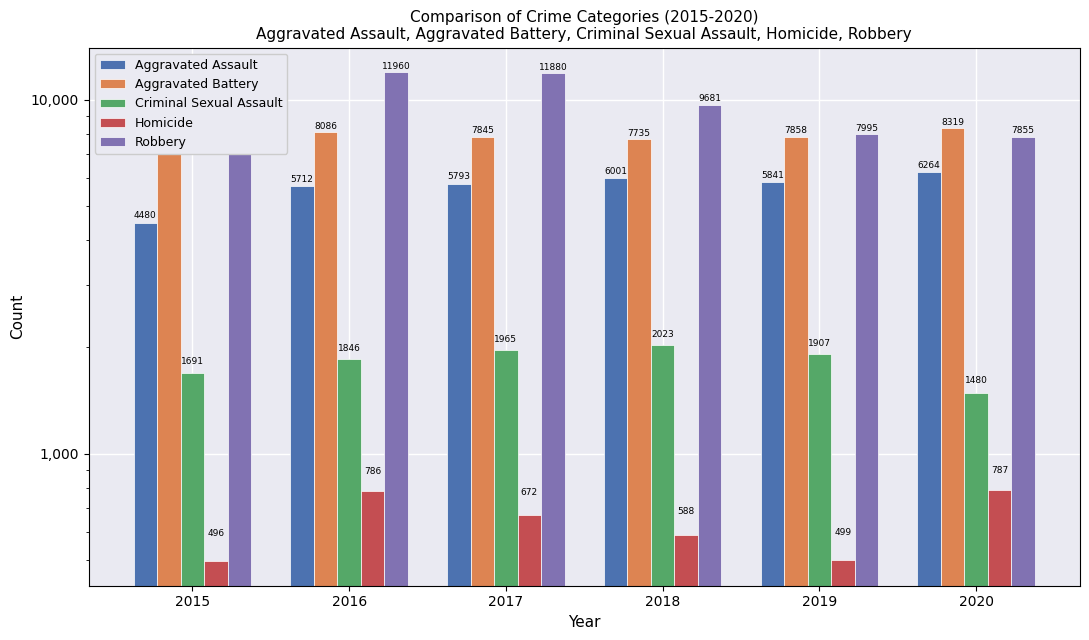

What is the maximum value for Aggravated Battery?

8319